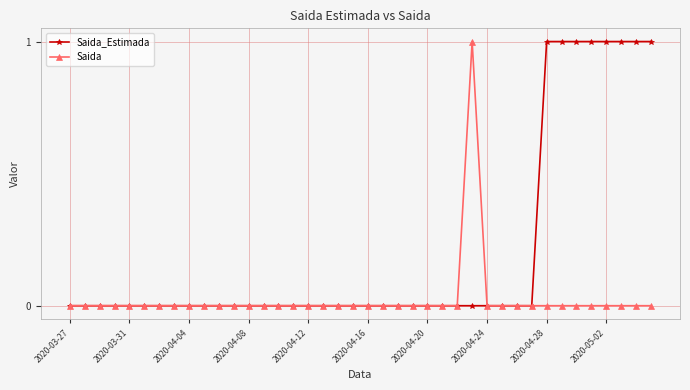

What is the highest value of the Saida series?

1